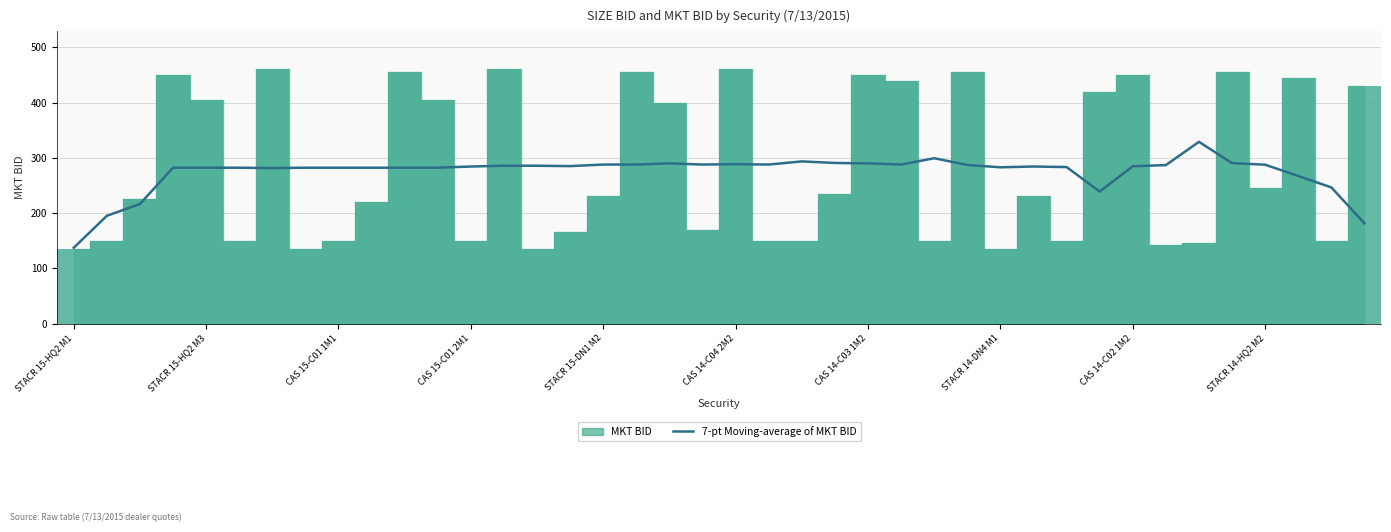

How many data points are above 284?

22